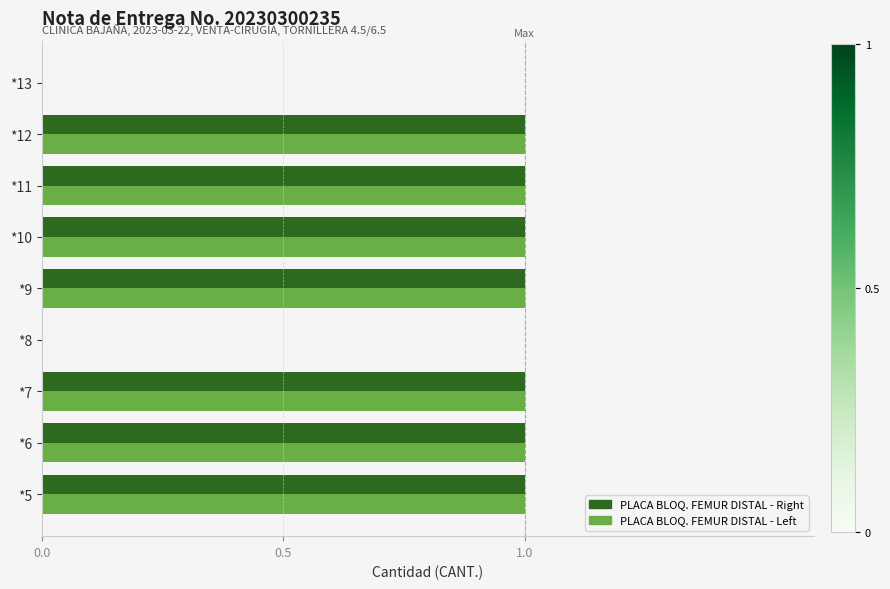

What is the sum of all PLACA BLOQ. FEMUR DISTAL - Right values?

7